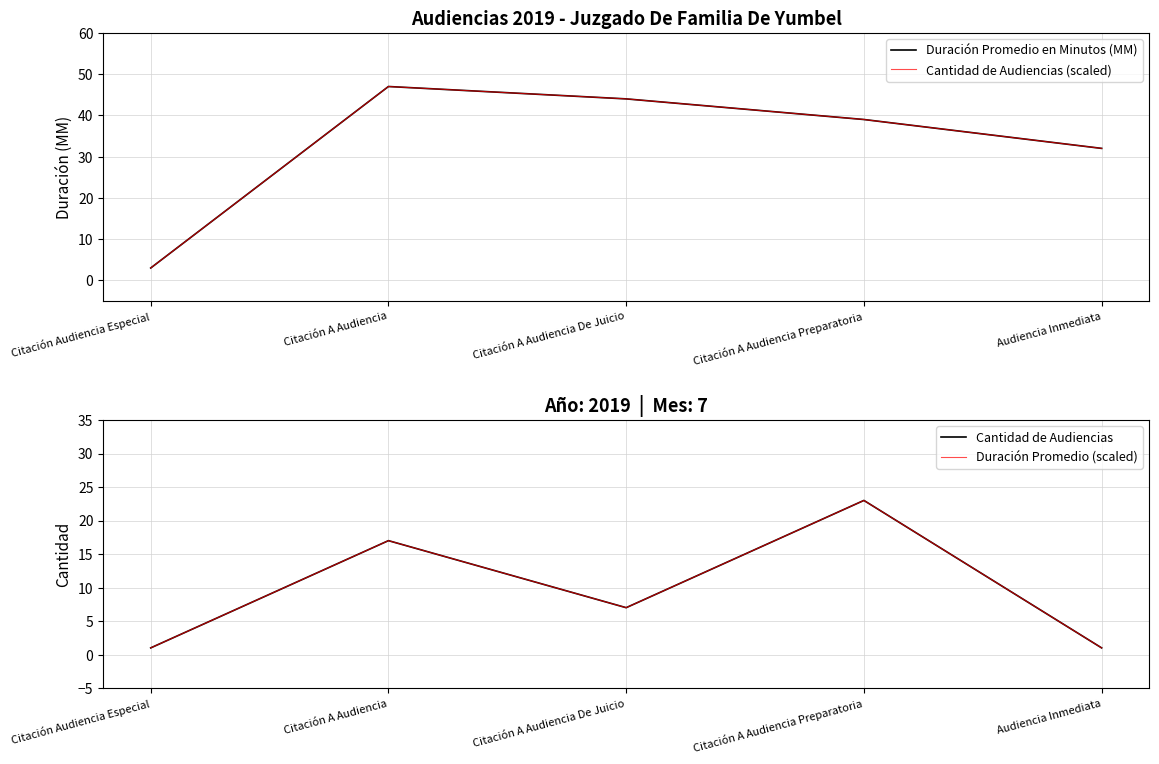

What position from the right is Citación A Audiencia Preparatoria?

2